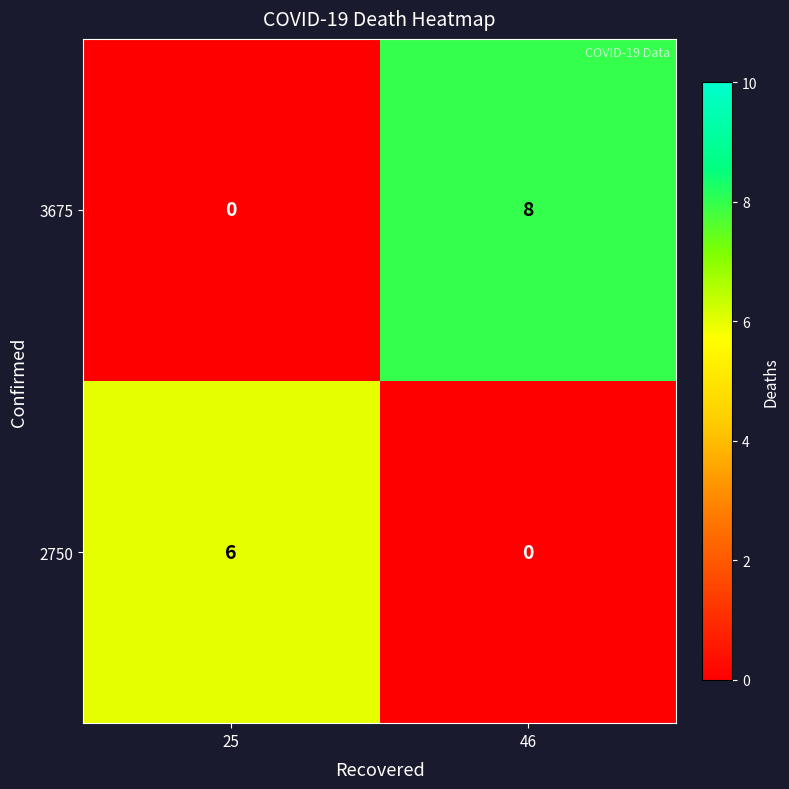

At which label is 3675 closest to 4?

25